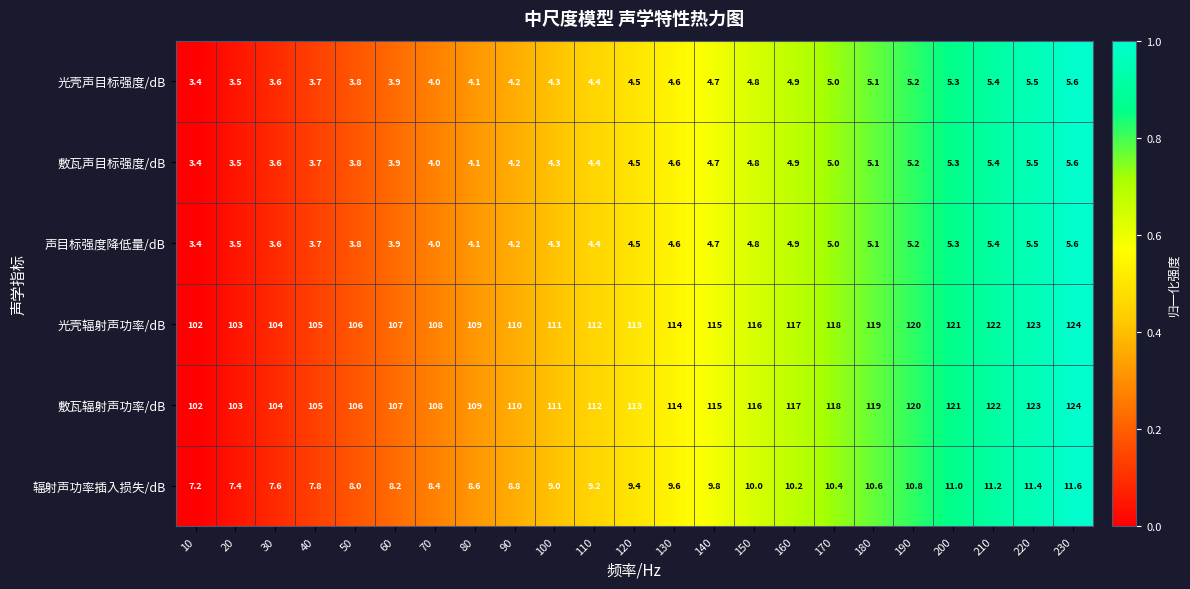

At which category is the sum across all series the highest?

230